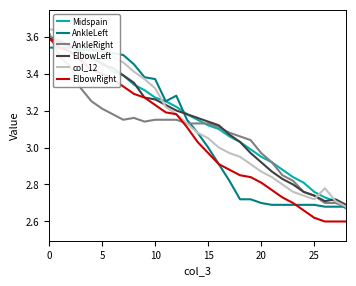

What is the difference between the second highest and minimum values in the AnkleLeft series?

0.9